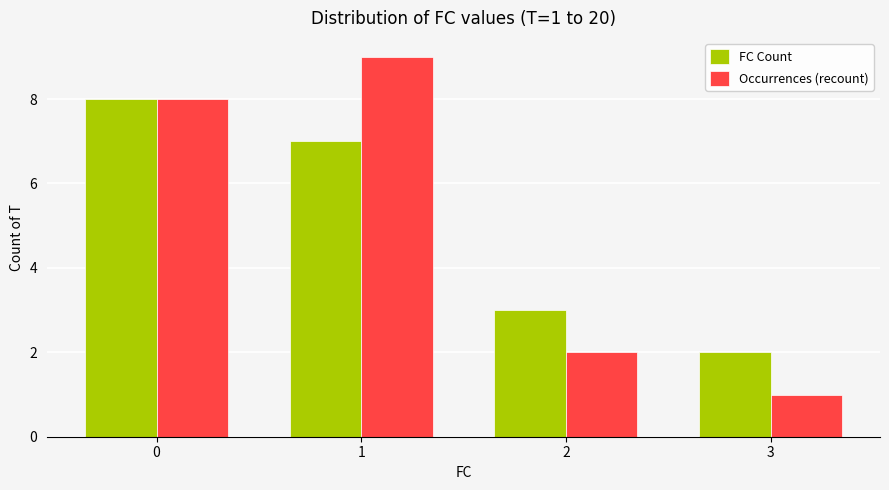

Which series has the largest range (max minus min)?

Occurrences (recount)